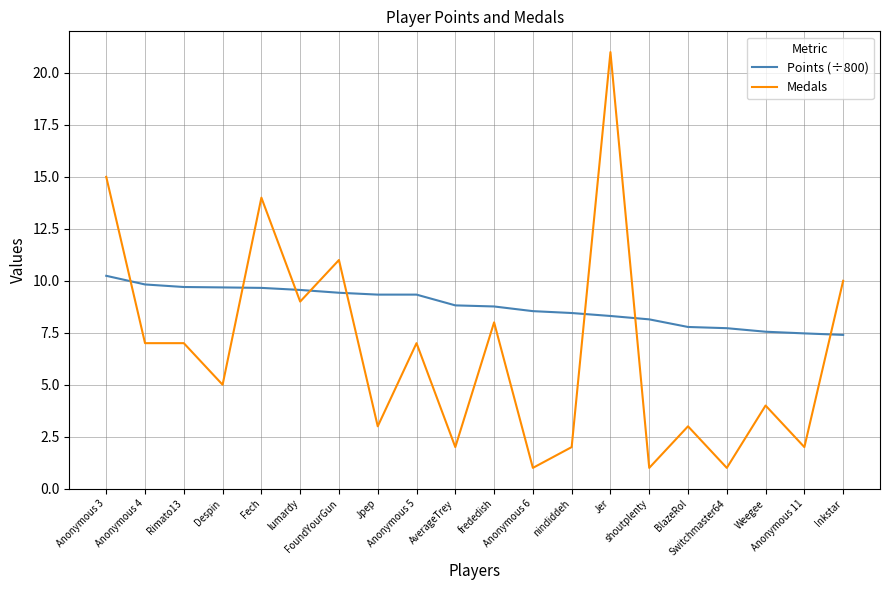

What is the sum of the Points (÷800) values at Jpep and Rimato13?

19.0